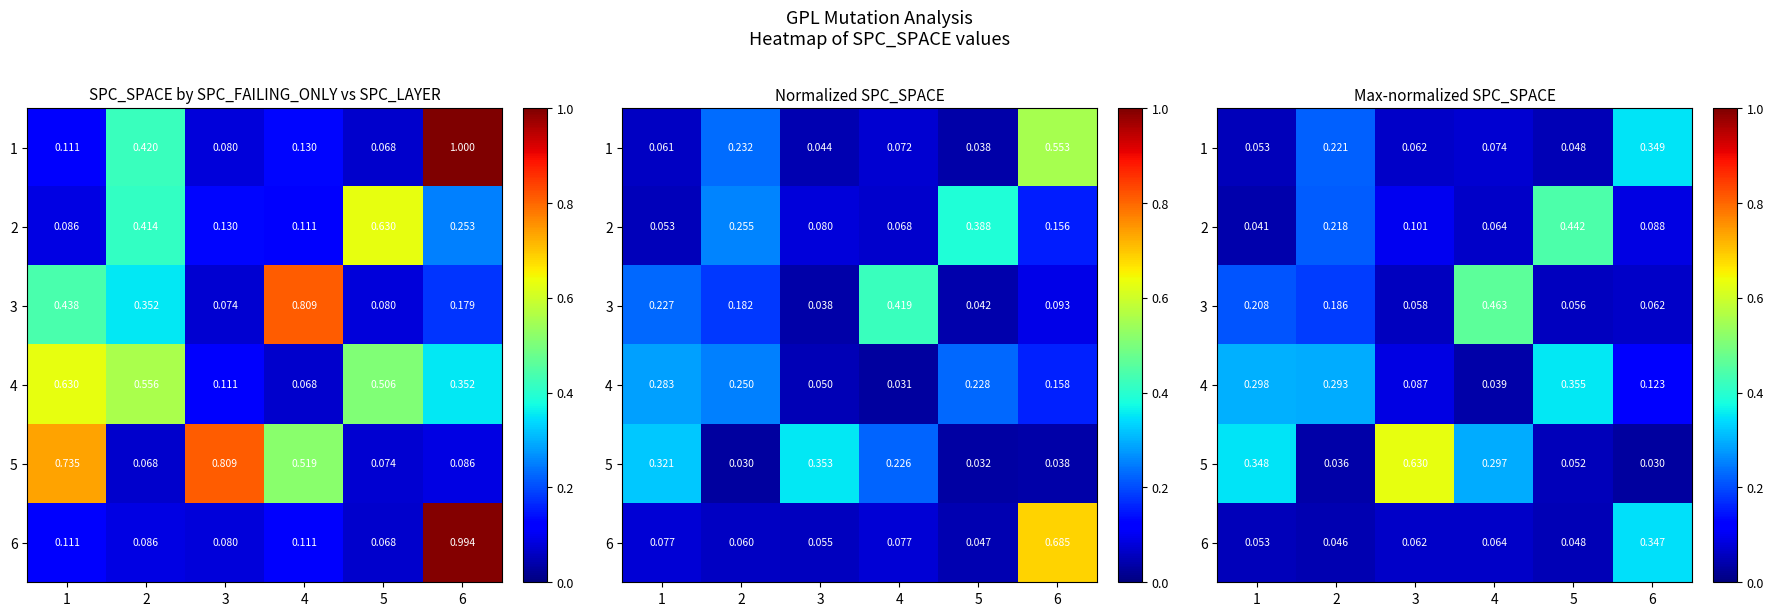

What is the sum of all 2 values?

1.0